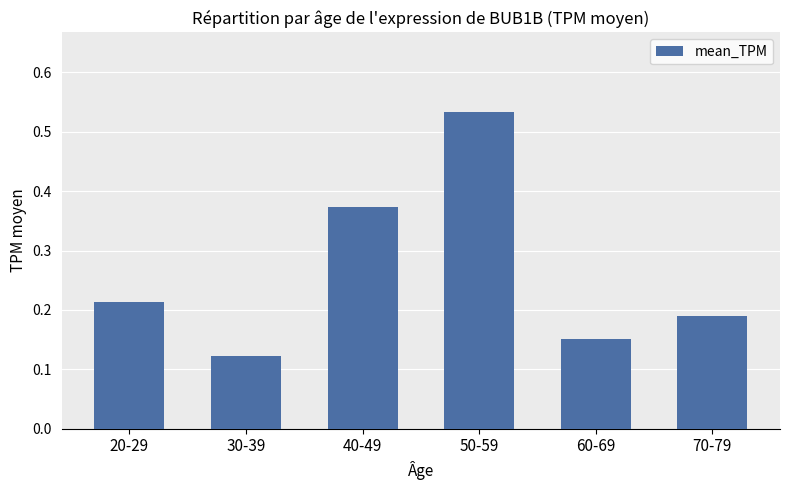

Rank the categories by value from lowest to highest.

30-39, 60-69, 70-79, 20-29, 40-49, 50-59